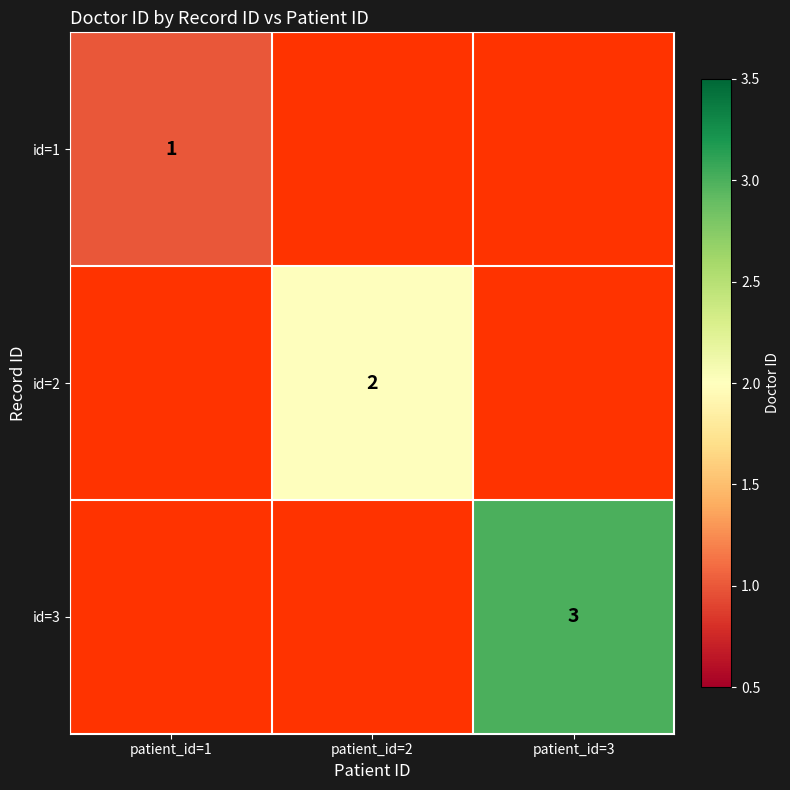

The id=1 series shows 1 at patient_id=1. True or false?

True